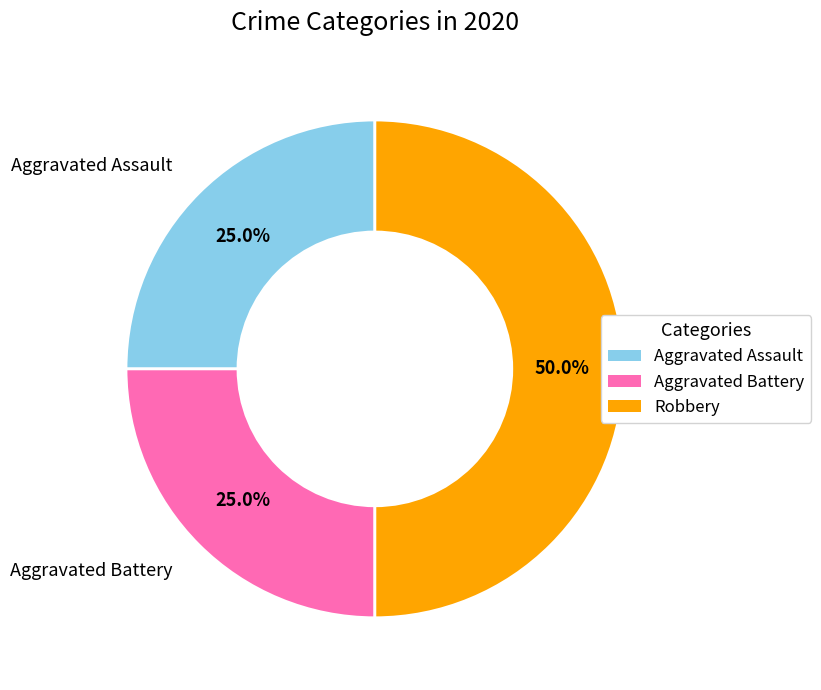

Which category has the biggest portion of the pie?

Robbery